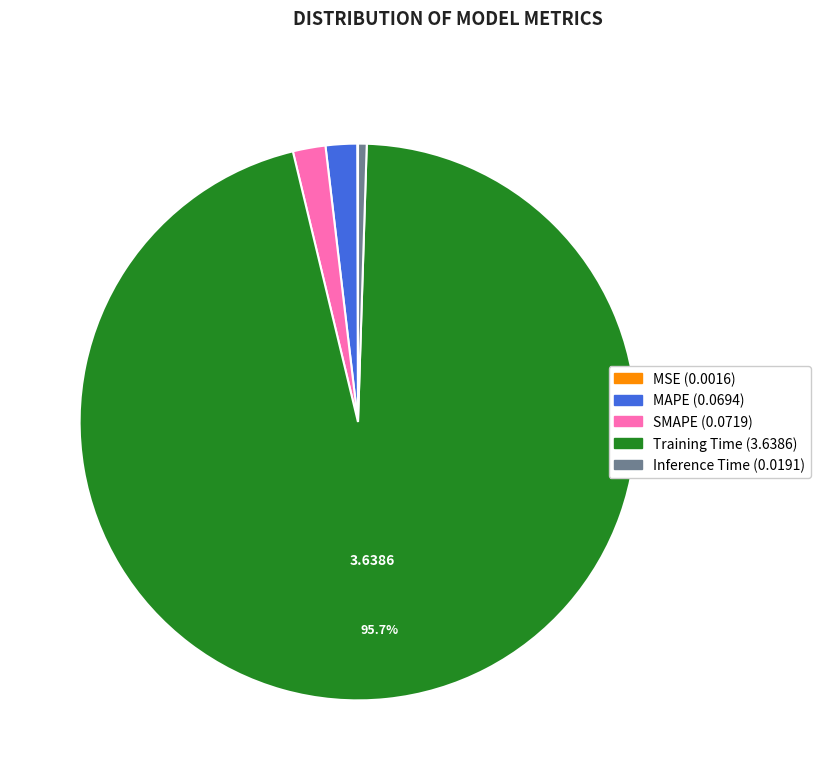

Which slice represents more than half of the pie?

Training Time